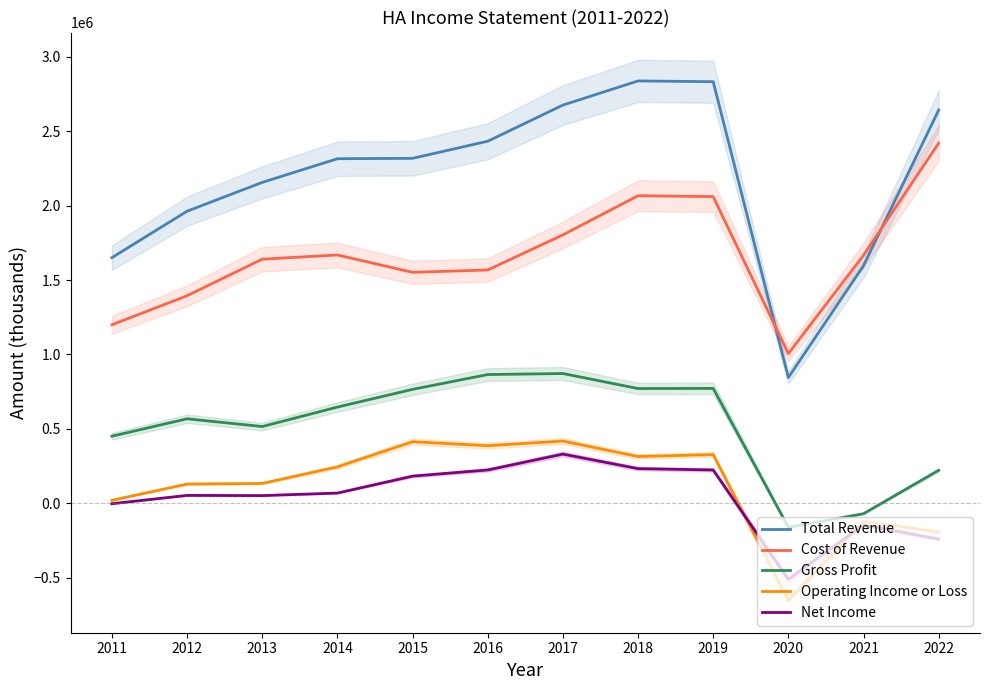

At which label does Gross Profit reach its peak?

2017